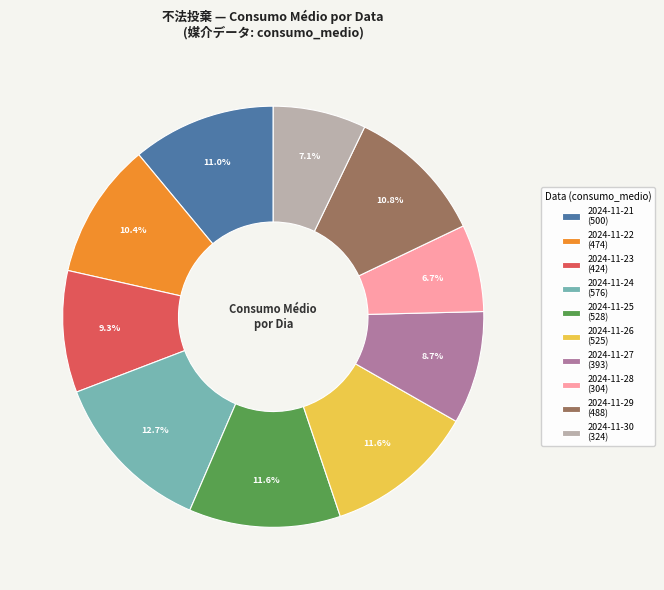

Is 2024-11-26 the majority of the pie?

No